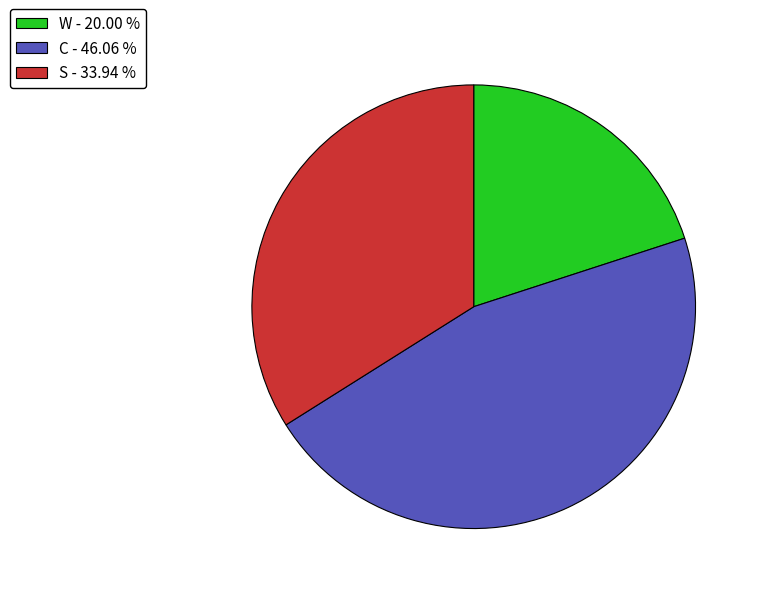

Is there a majority slice in this chart?

No